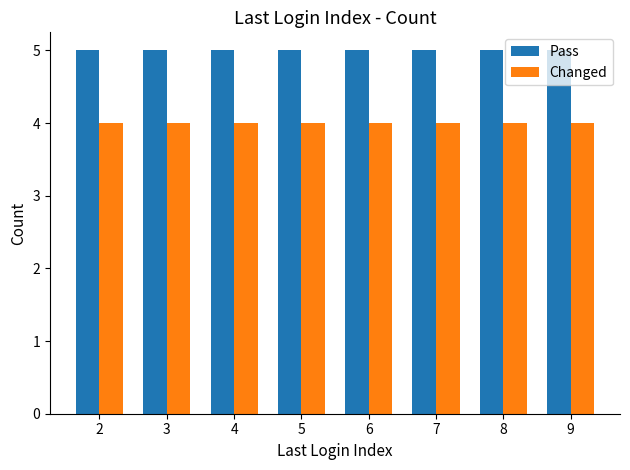

What value does the Changed series have at 3?

4